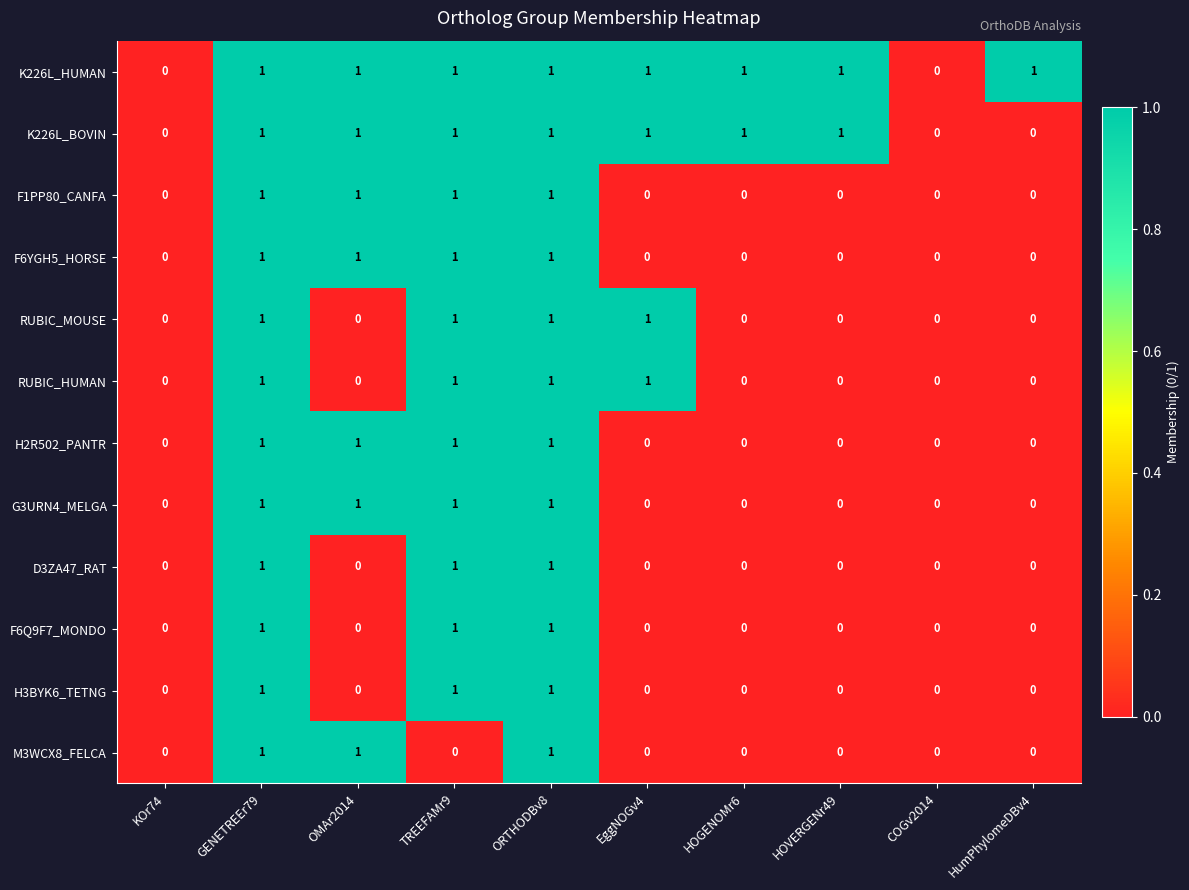

What is the sum of all RUBIC_MOUSE values?

4